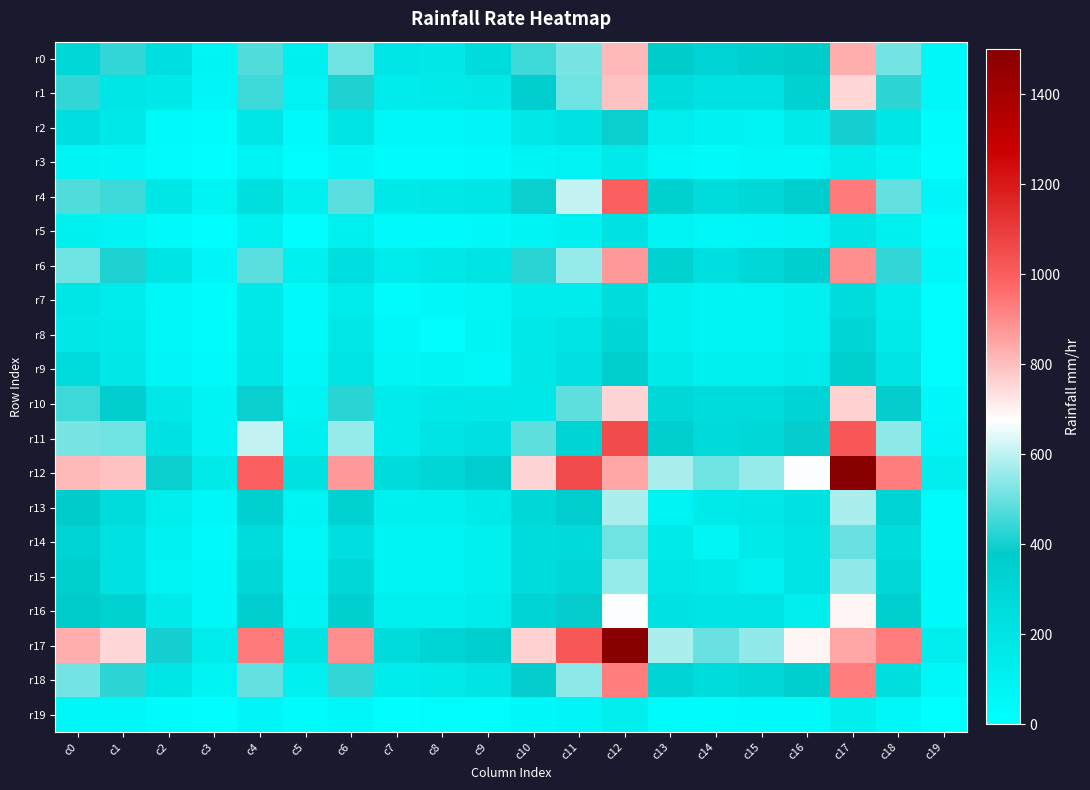

At which category is the sum across all series the highest?

c12